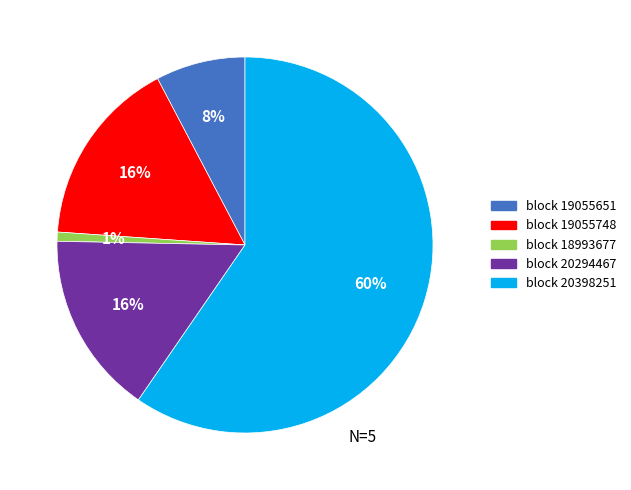

What percentage is the block 20294467 slice, to the nearest percent?

16%